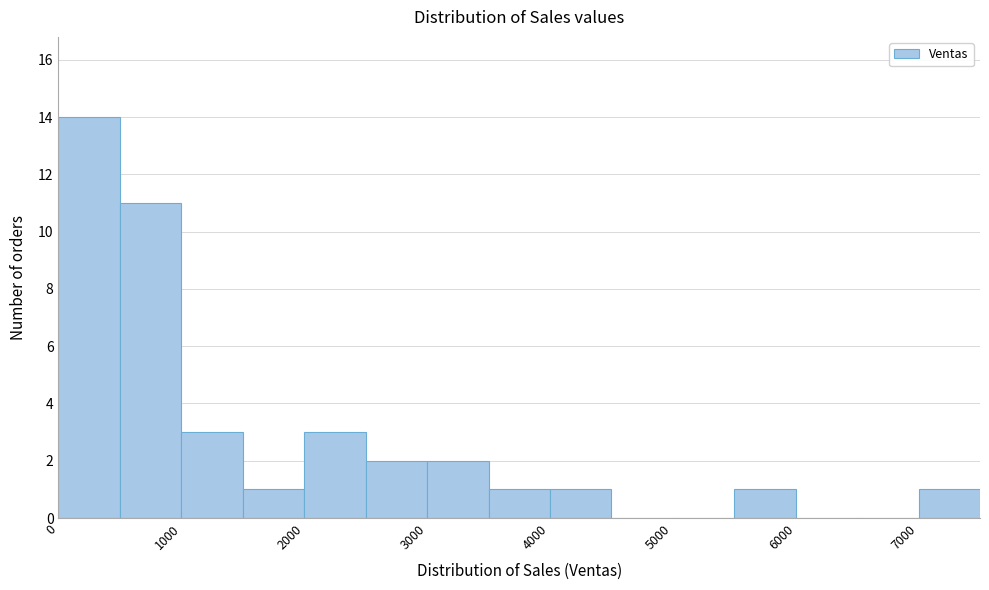

Which range on the x-axis has the tallest bar?

0 to 500